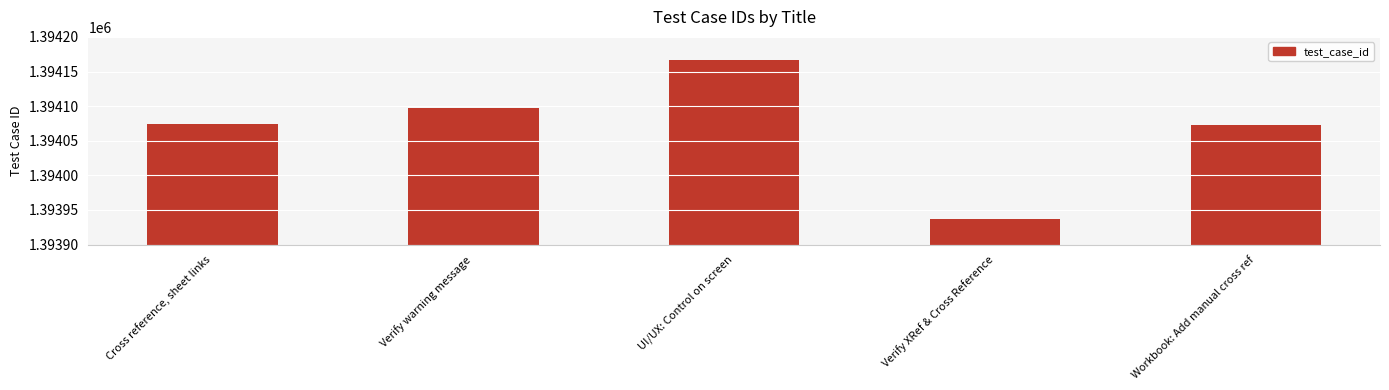

Rank the categories by value from lowest to highest.

Verify XRef & Cross Reference, Workbook: Add manual cross ref, Cross reference, sheet links, Verify warning message, UI/UX: Control on screen